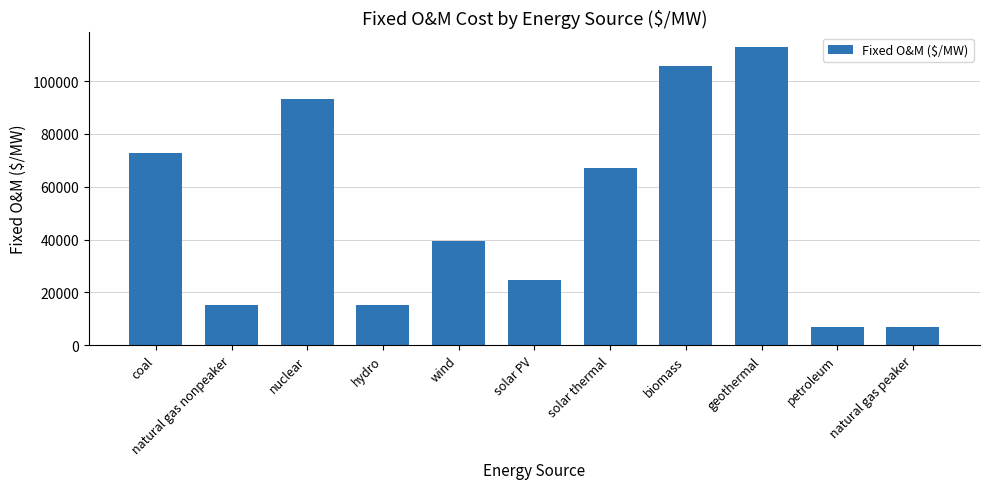

True or false: the data shows 7040 at natural gas peaker.

True